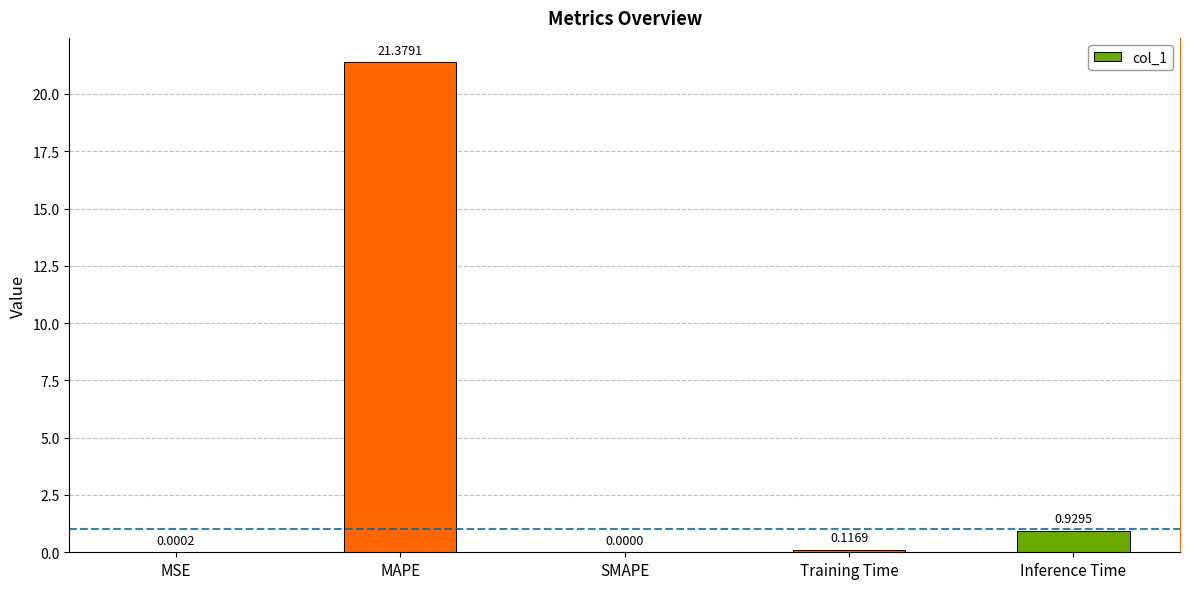

Which label corresponds to the largest value in the chart?

MAPE